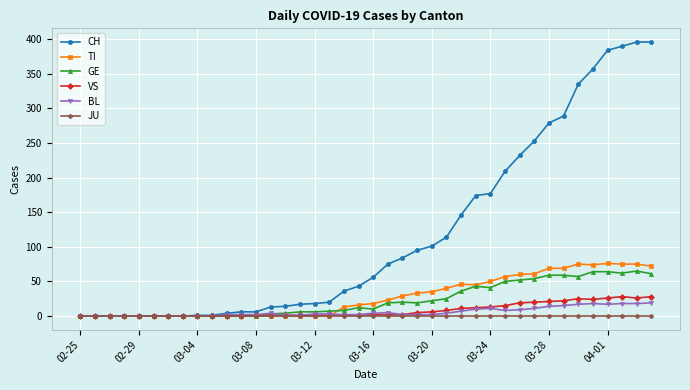

Which series has the largest range (max minus min)?

CH